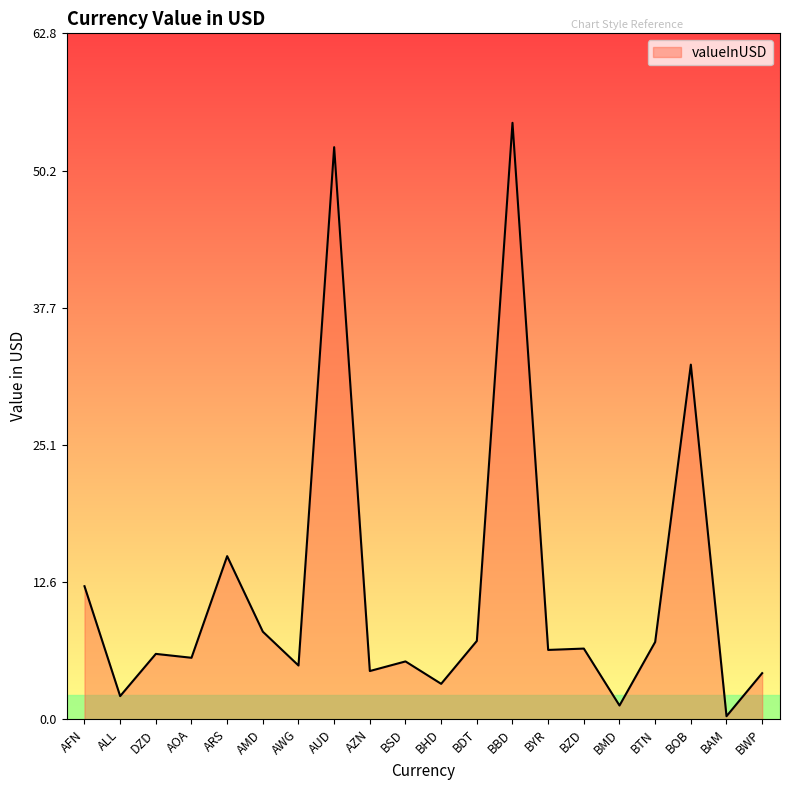

What is the approximate value at ALL?

2.1